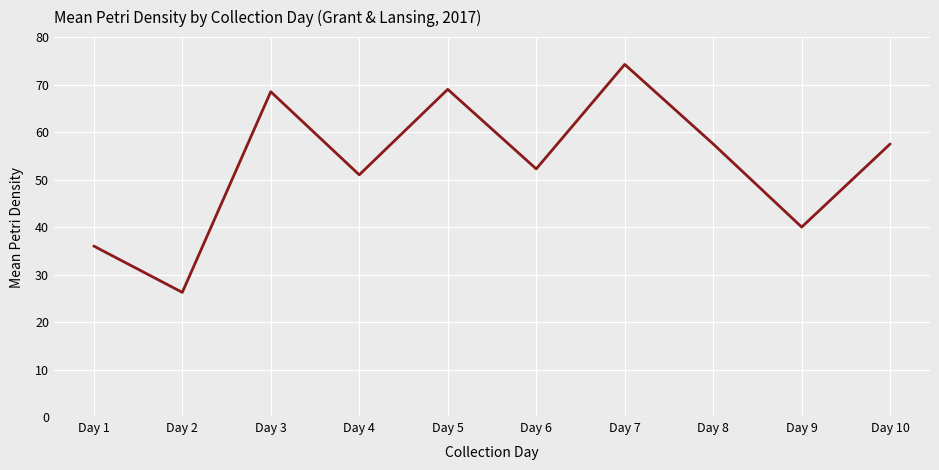

Where is the first local maximum?

Day 3